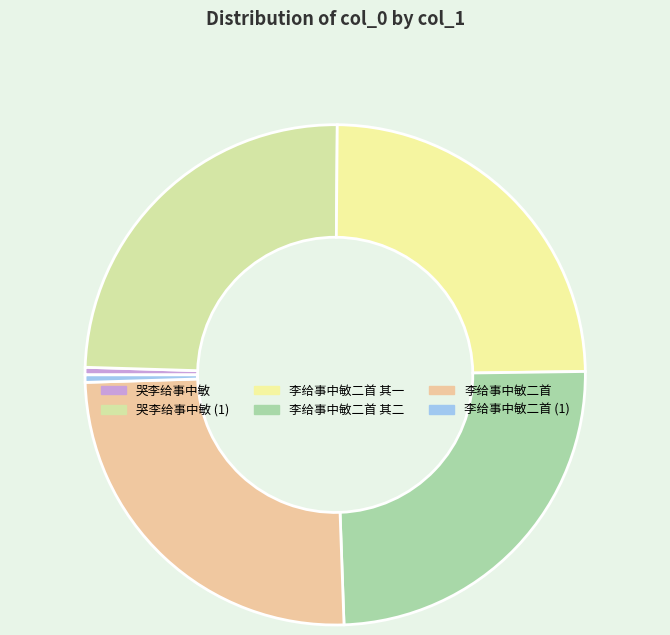

How many slices are in this pie chart?

6